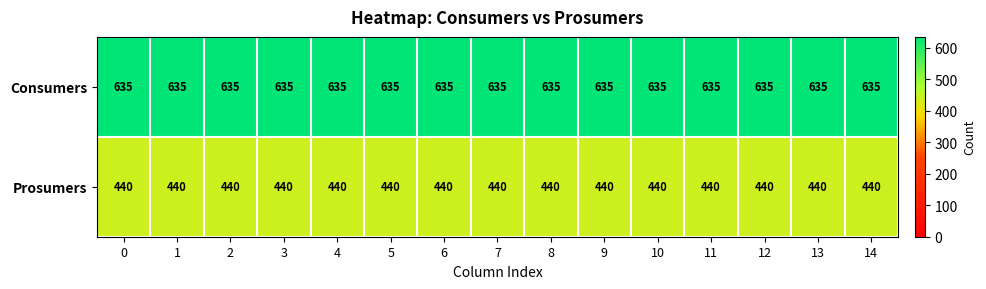

Is it true that Consumers equals 290 at 5?

False